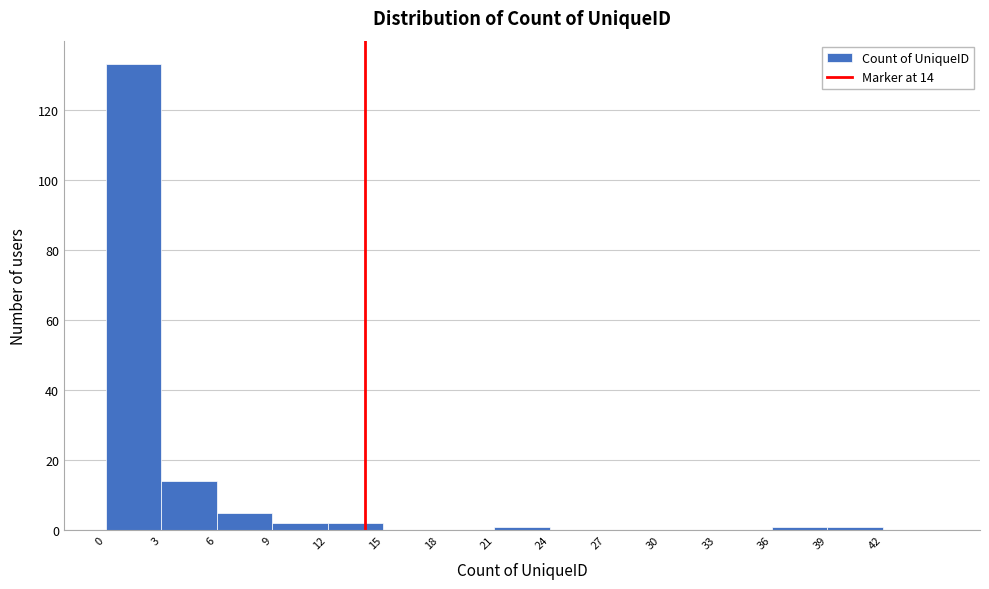

Over which range of the x-axis is the bar tallest?

0 to 3